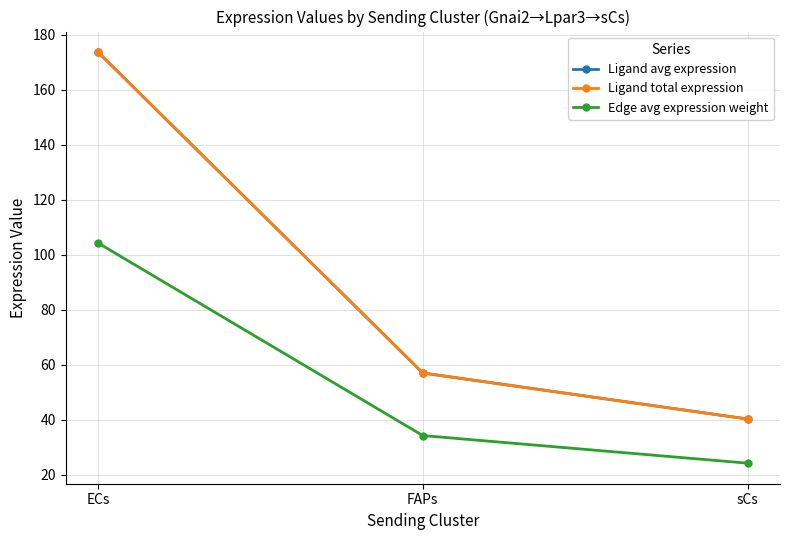

At which label is Edge avg expression weight closest to 64?

FAPs